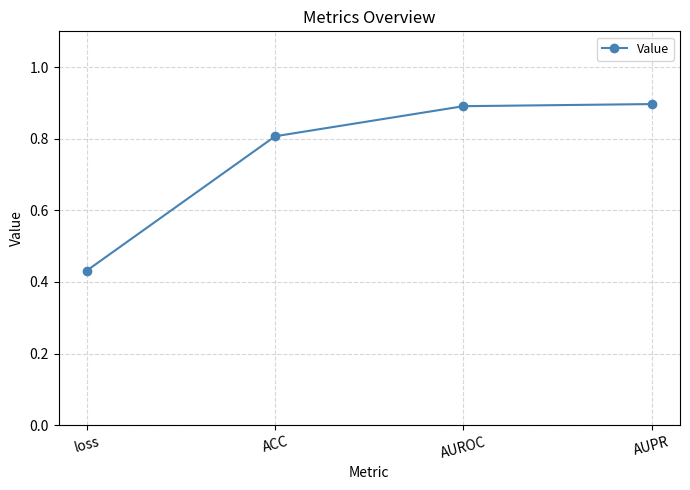

Which category has the lowest value across all series?

loss